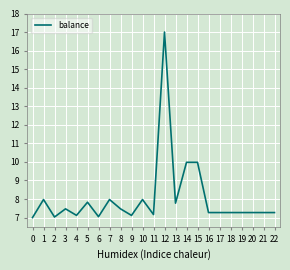

What is the smallest value displayed?

7.0